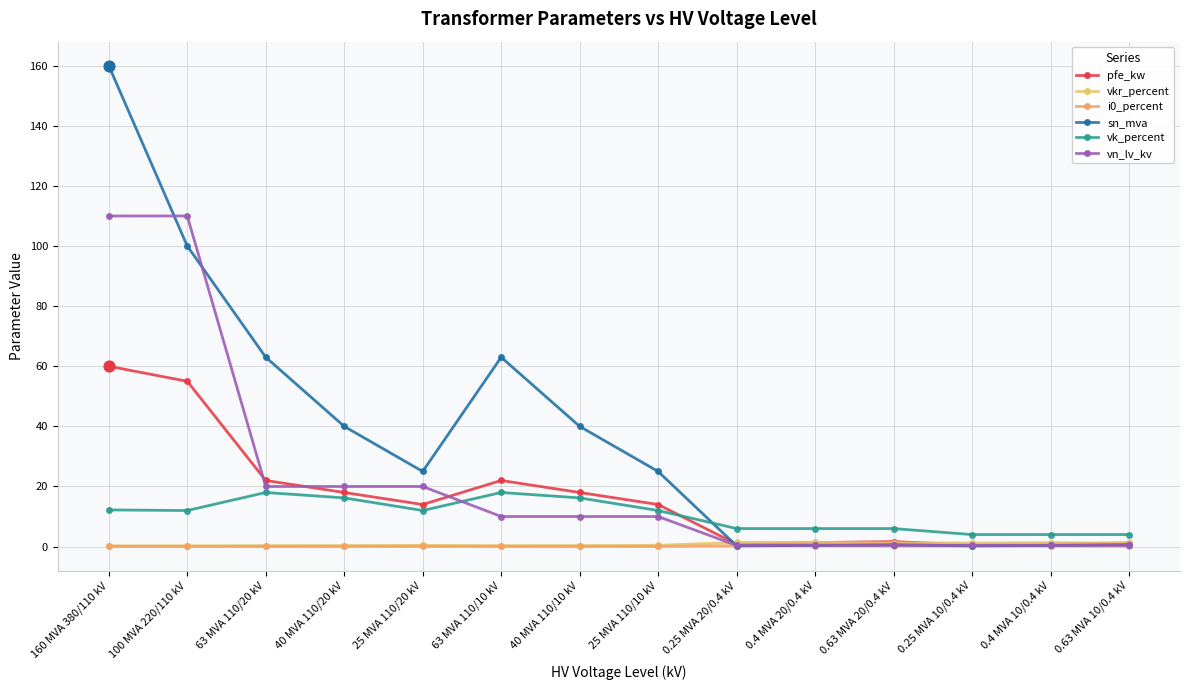

What is the total value across all series at 0.4 MVA 20/0.4 kV?

9.9